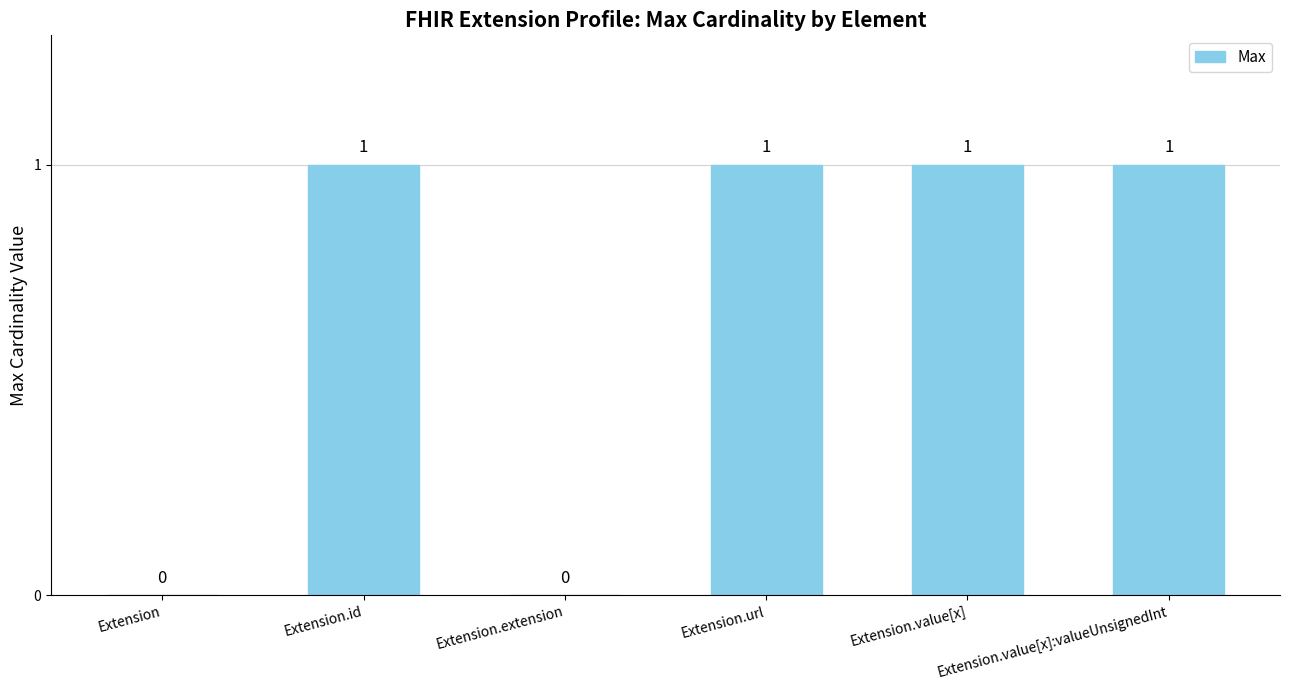

How many values are between 0 and 1?

6